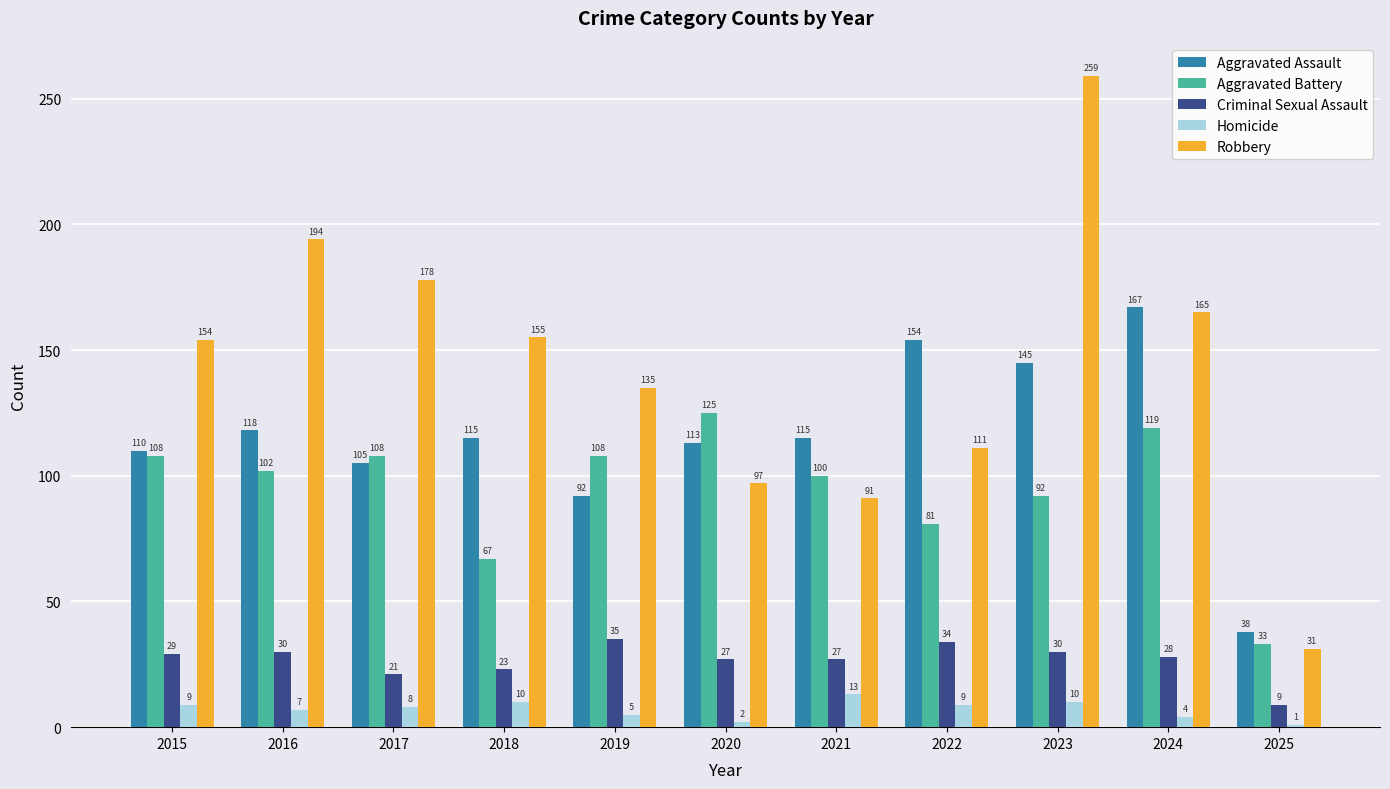

Are the bars horizontal?

No